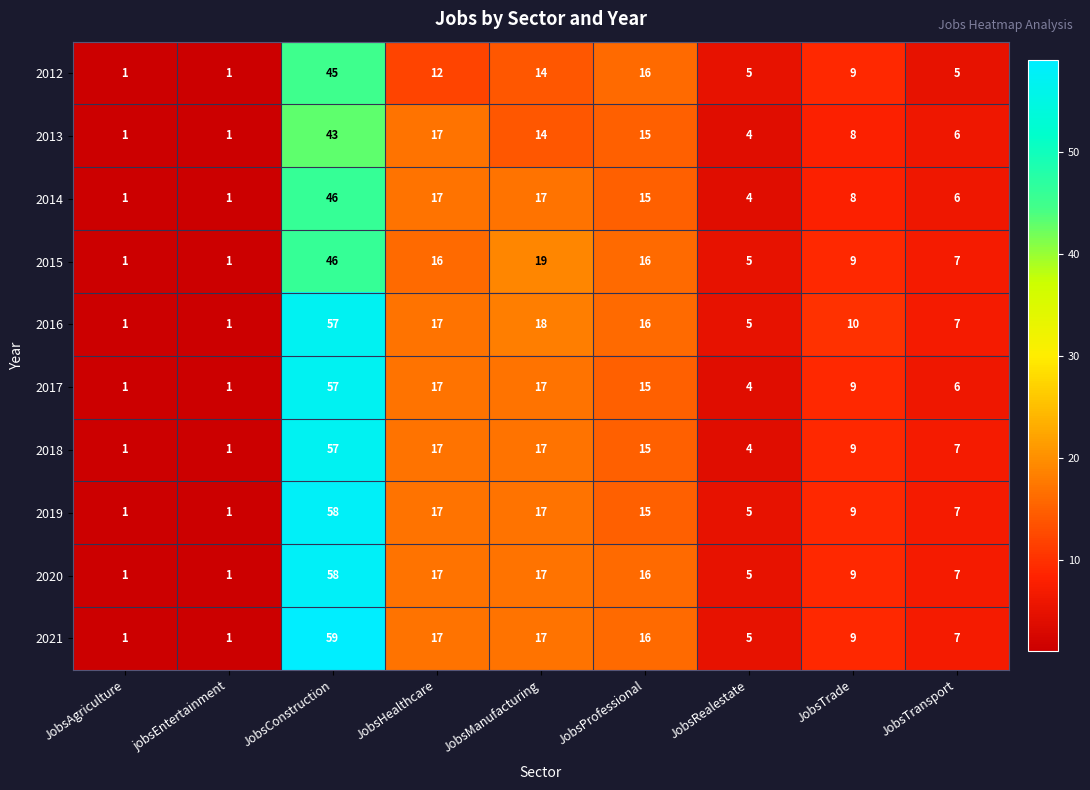

Which series has the largest range (max minus min)?

2021